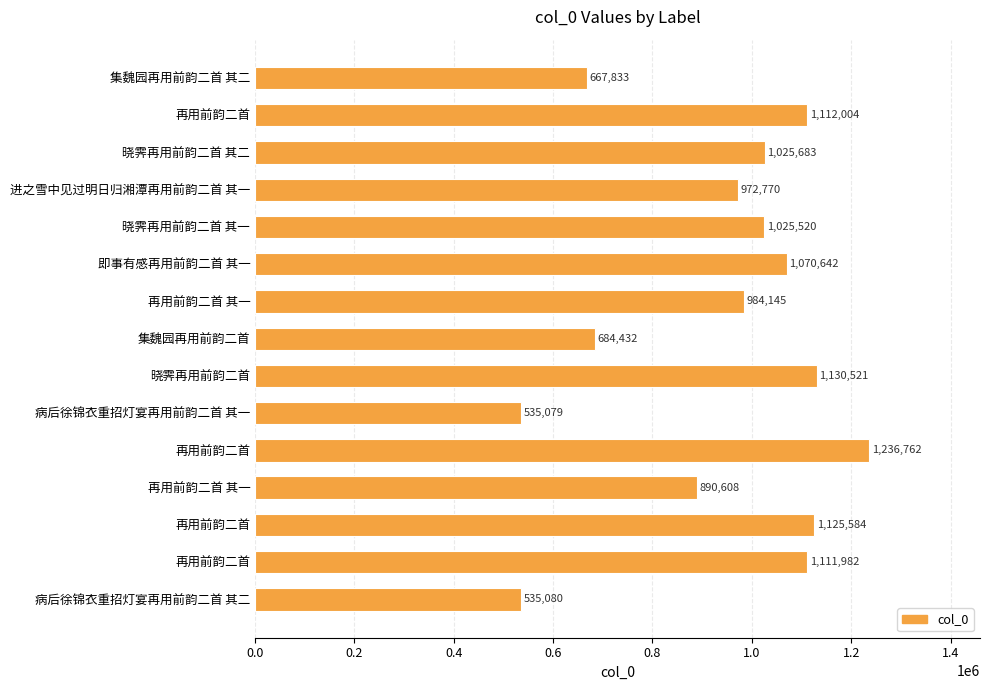

What is the greatest value displayed?

1236762